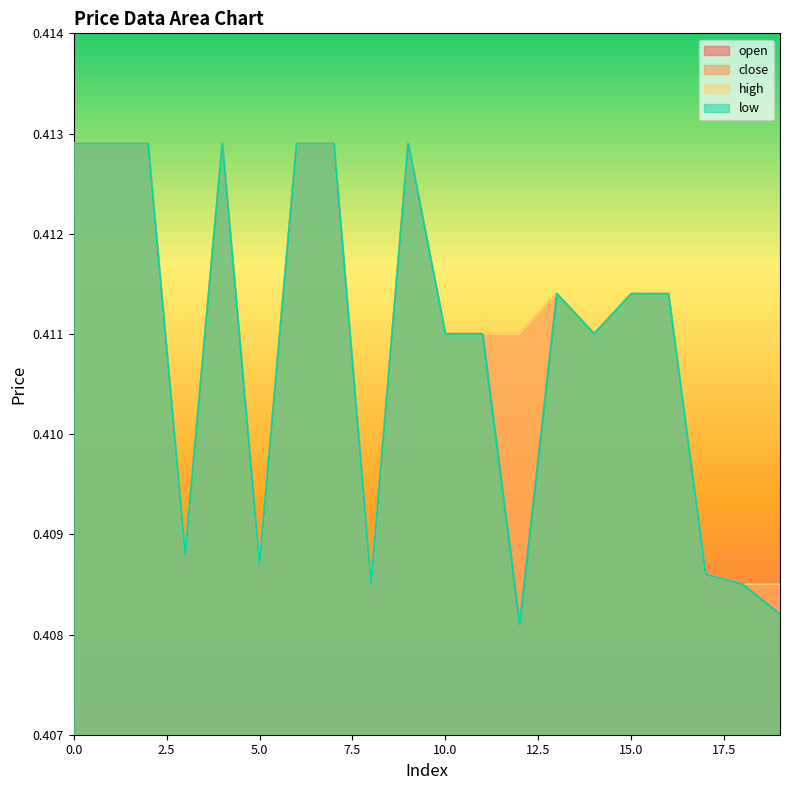

Rank the series by their maximum value, from lowest to highest.

open, close, high, low